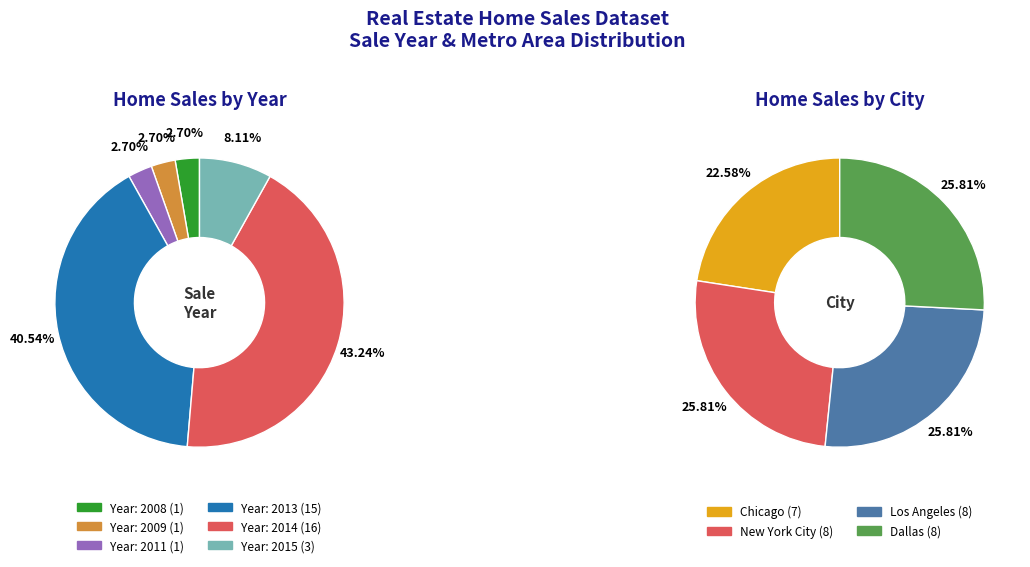

Combined, what portion of the pie is 2015 and 2009?

10.8%